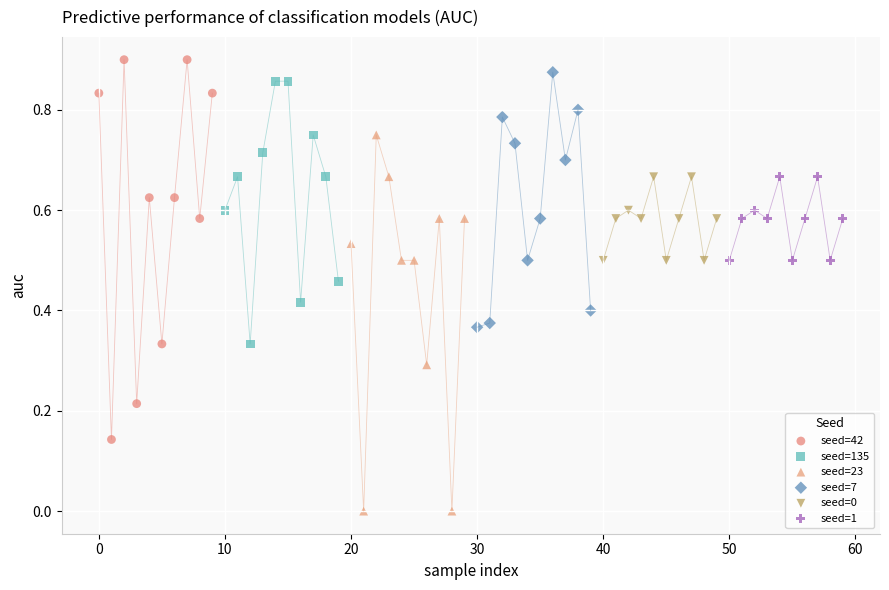

Which series contains the lowest Y value?

seed=23